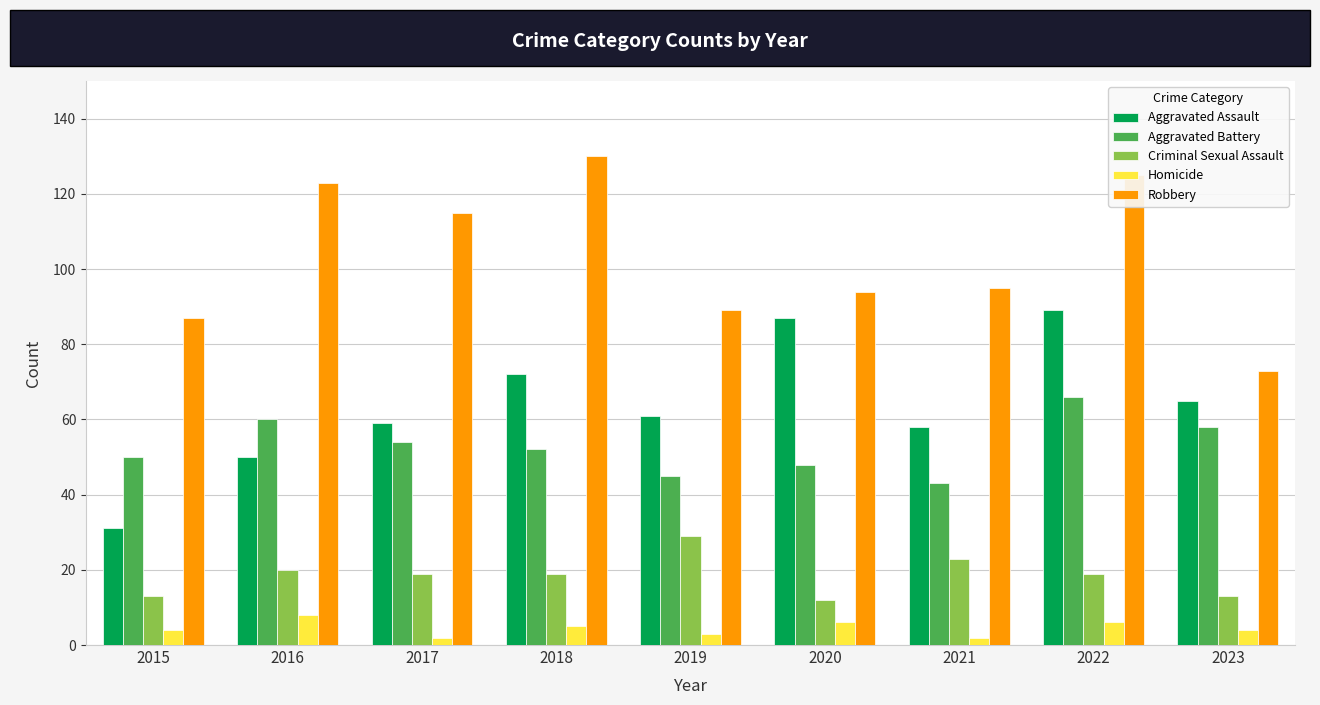

What are all the series names shown in the legend?

Aggravated Assault, Aggravated Battery, Criminal Sexual Assault, Homicide, Robbery